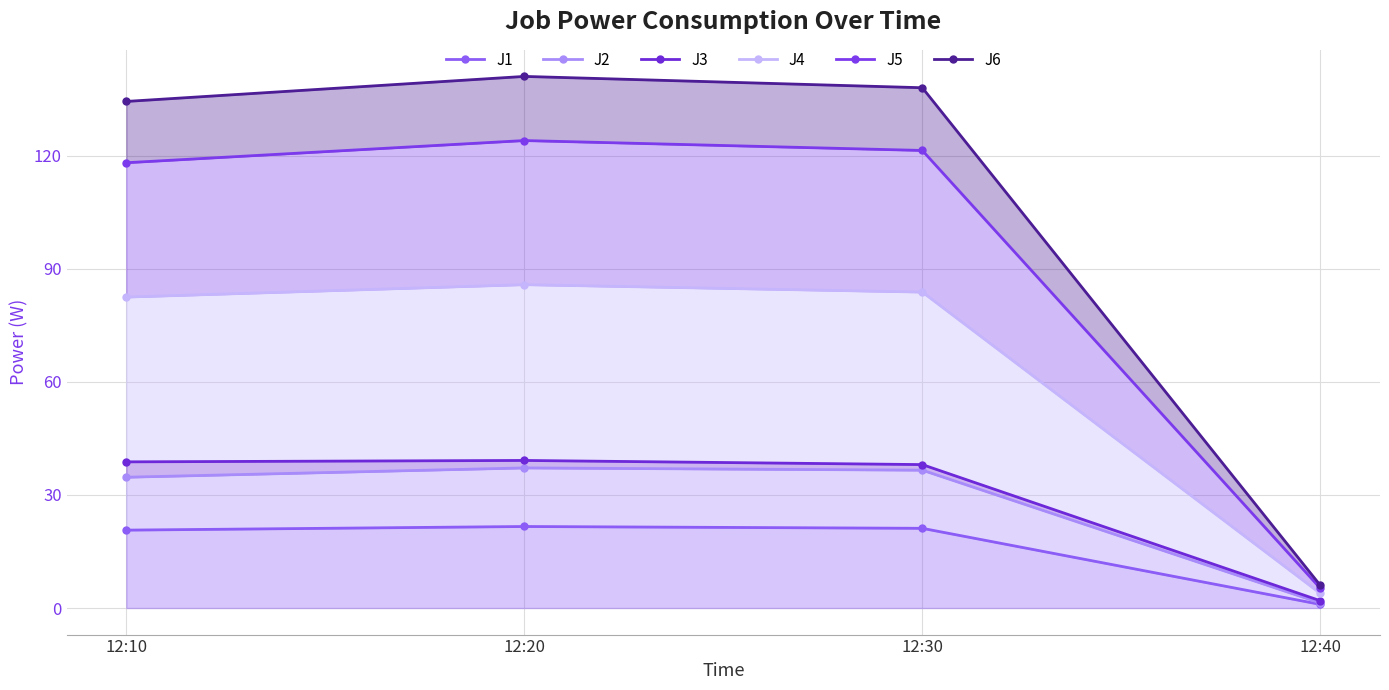

Where is J2 nearest to the value 19?

12:10